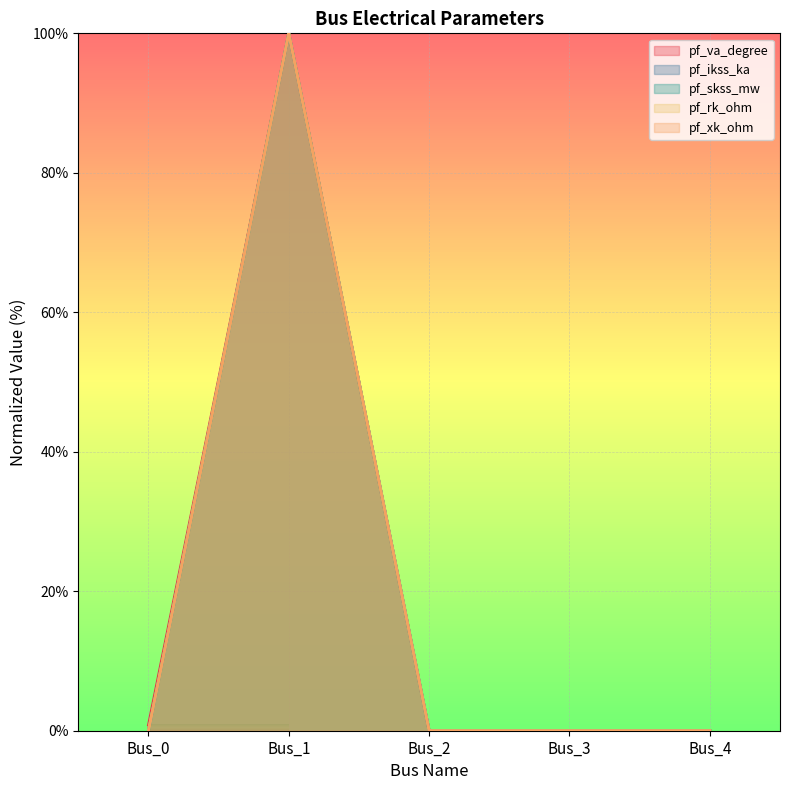

True or false: pf_va_degree and pf_xk_ohm intersect in this chart.

False